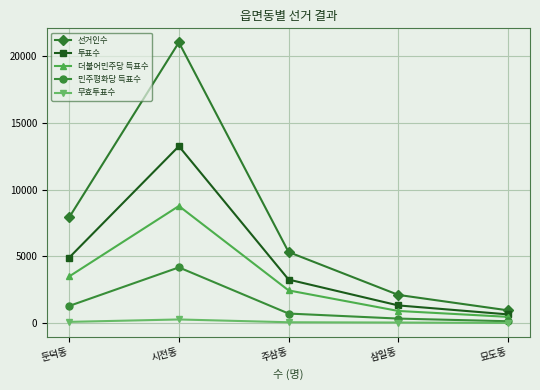

True or false: 투표수 and 무효투표수 cross at least once.

False